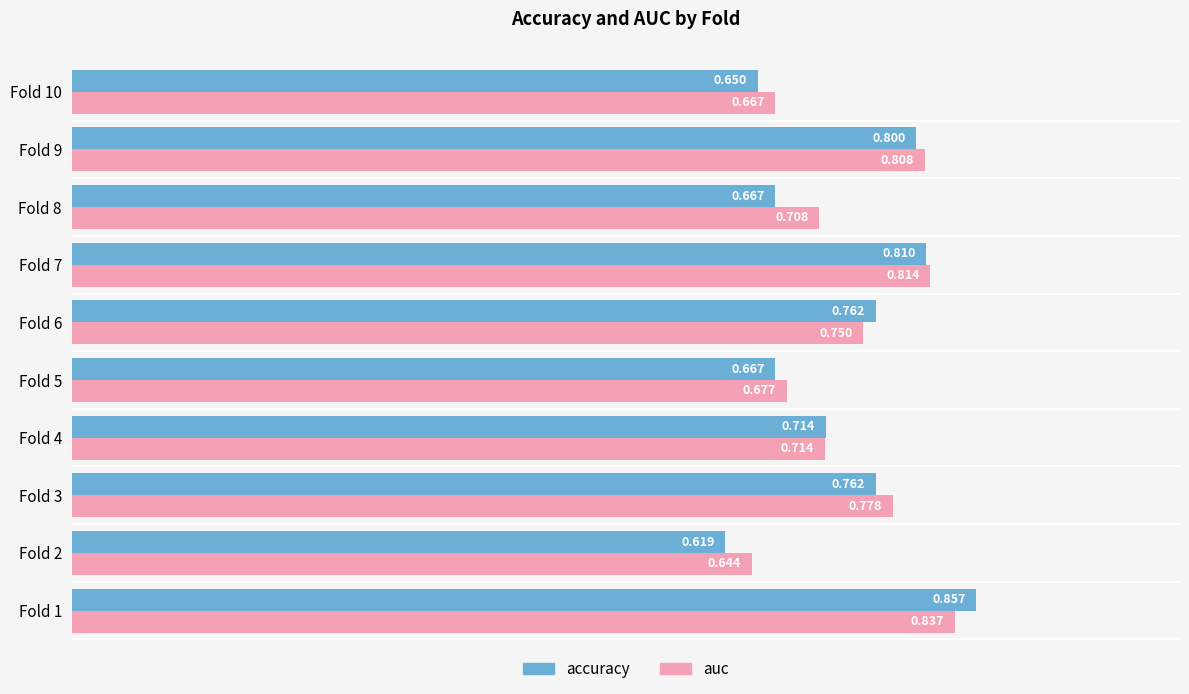

List the series in order of their overall mean, lowest first.

accuracy, auc